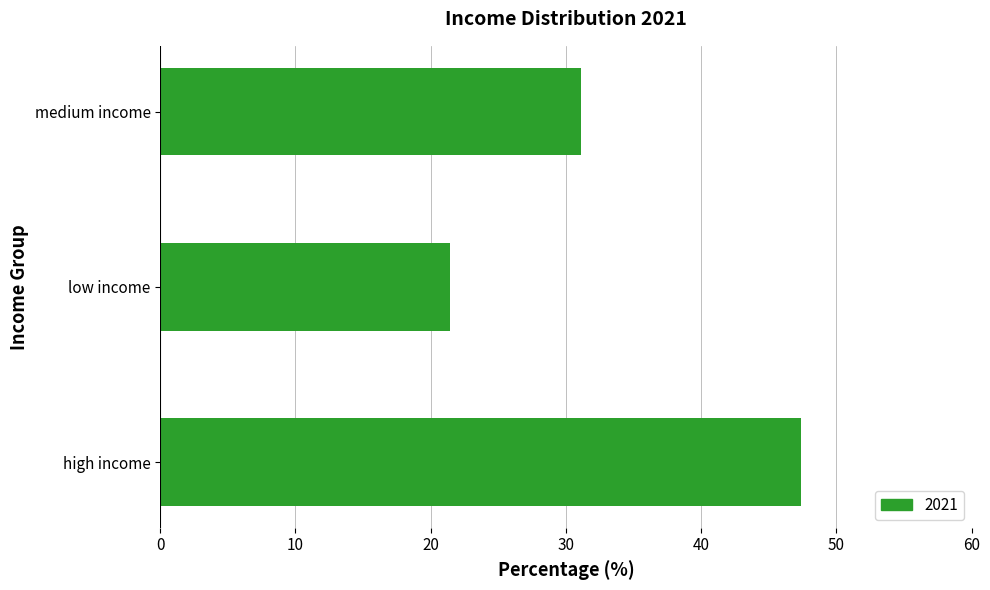

List the labels in order of value, smallest first.

low income, medium income, high income